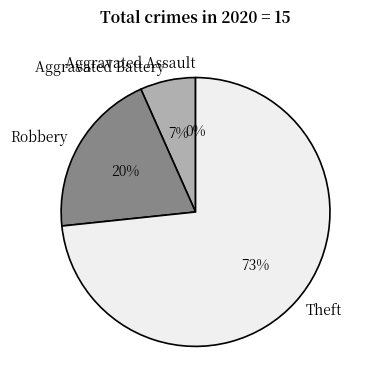

How many segments does this pie chart have?

4